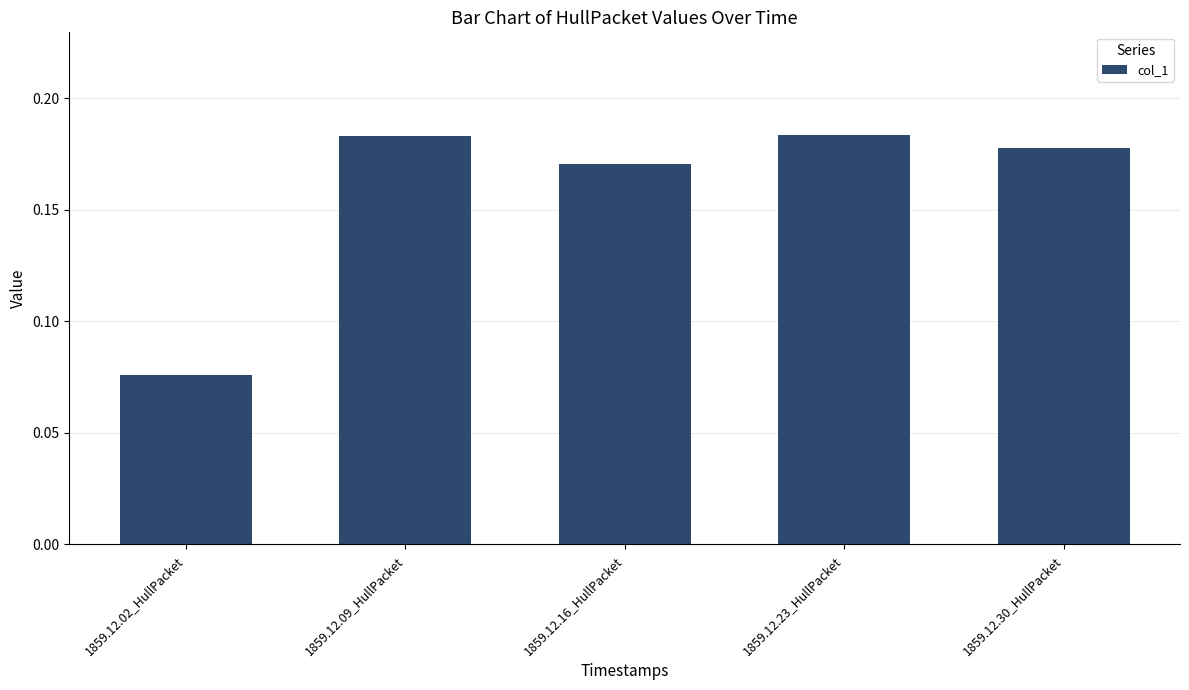

The value at 1859.12.23_HullPacket is 0.3. True or false?

False